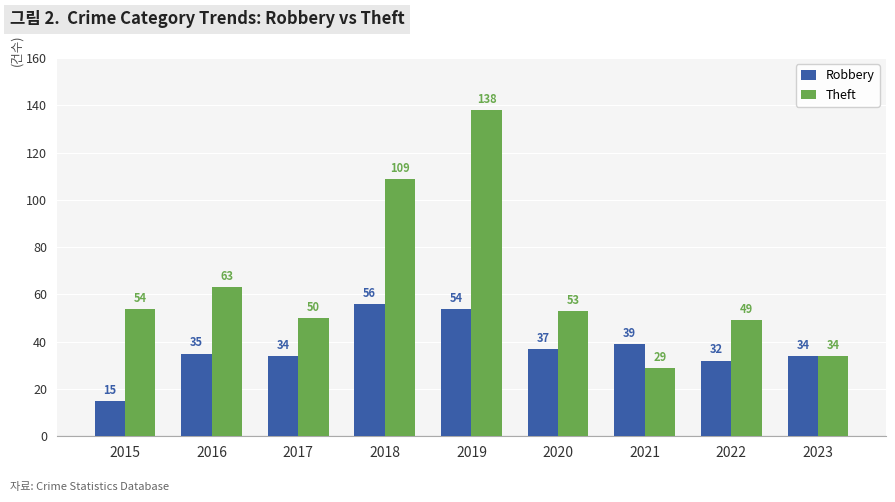

What are all the series names shown in the legend?

Robbery, Theft